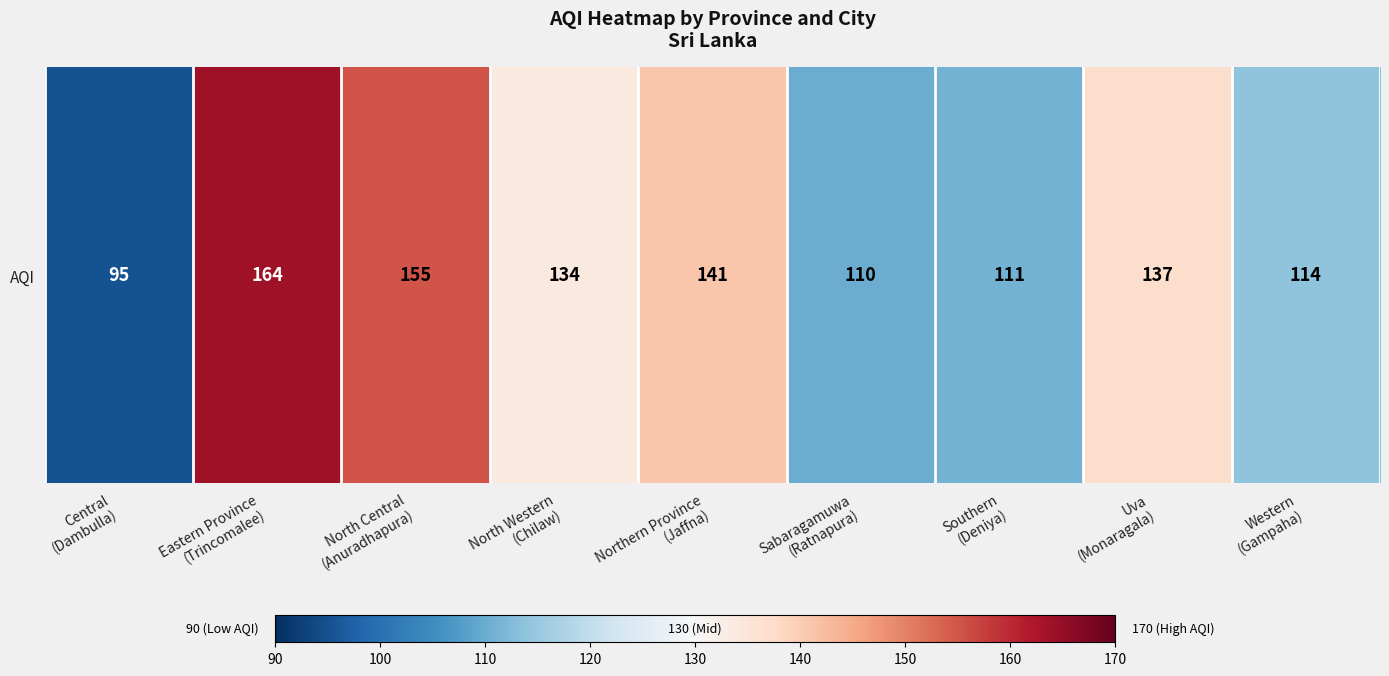

Which has a higher value, Uva
(Monaragala) or Eastern Province
(Trincomalee)?

Eastern Province
(Trincomalee)